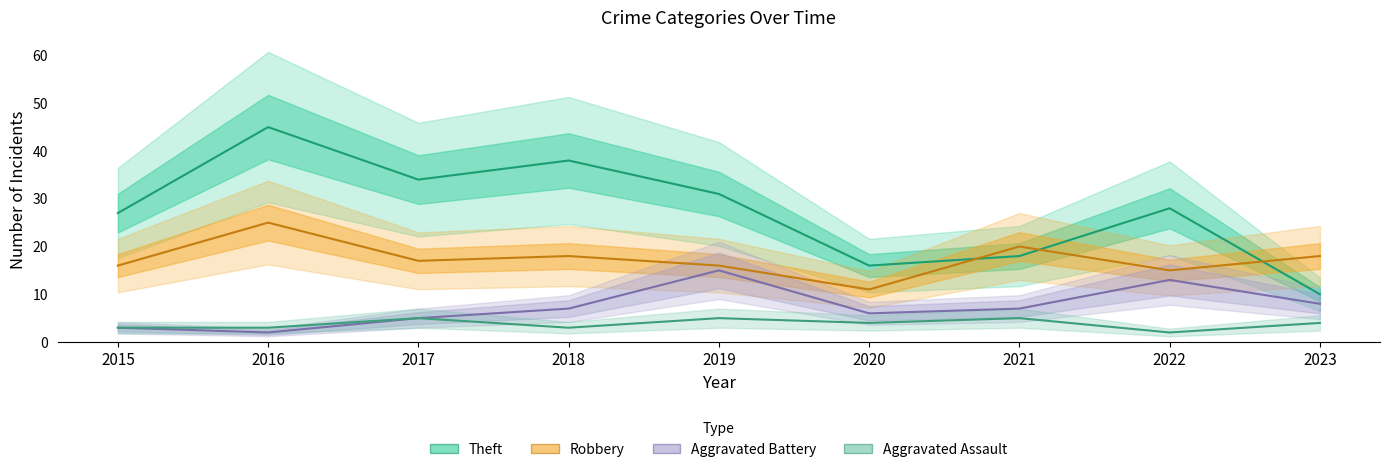

True or false: Robbery and Aggravated Battery intersect in this chart.

False